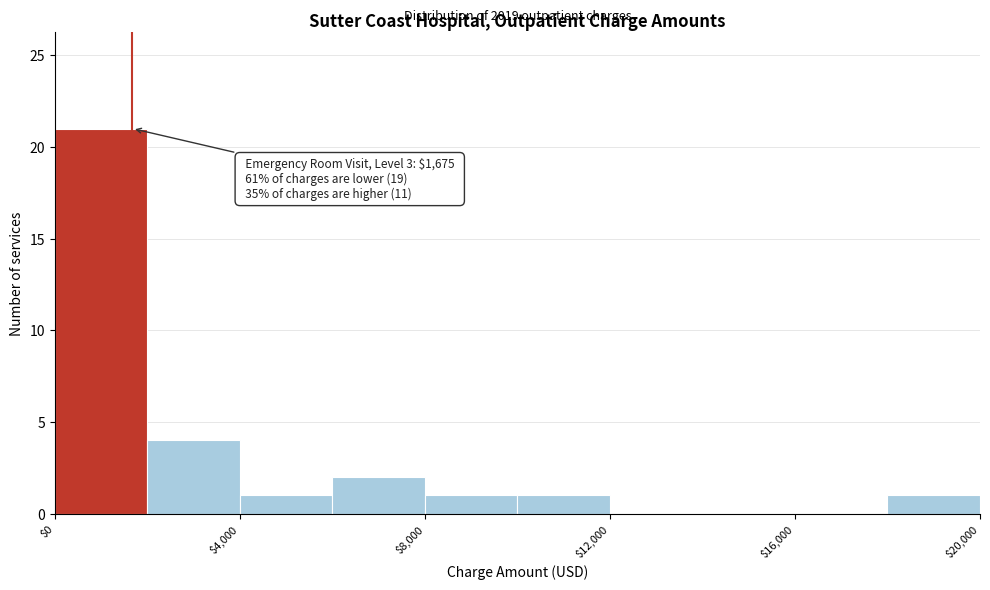

Which range on the x-axis has the tallest bar?

0 to 2000